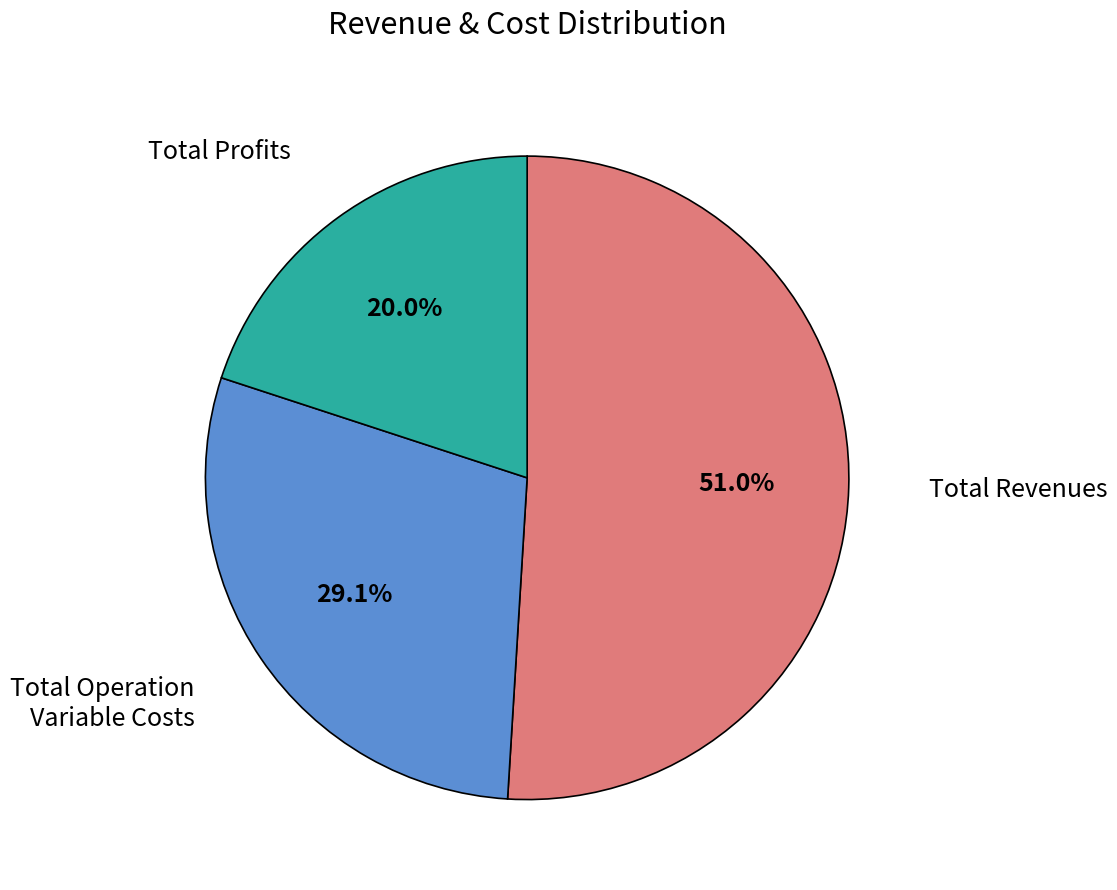

Is there any slice that represents more than half of the pie?

Yes